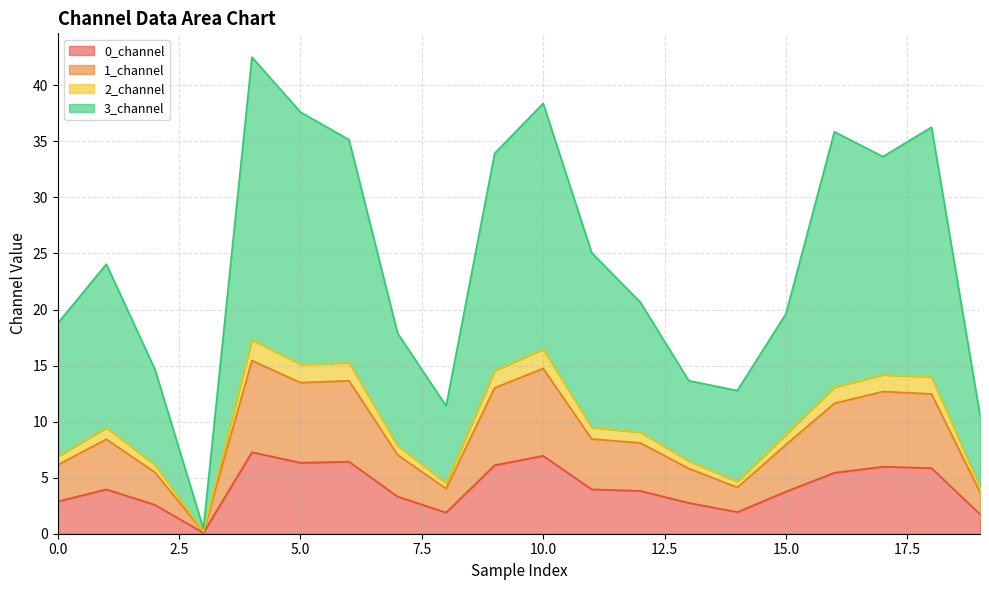

Which category has the lowest value across all series?

3